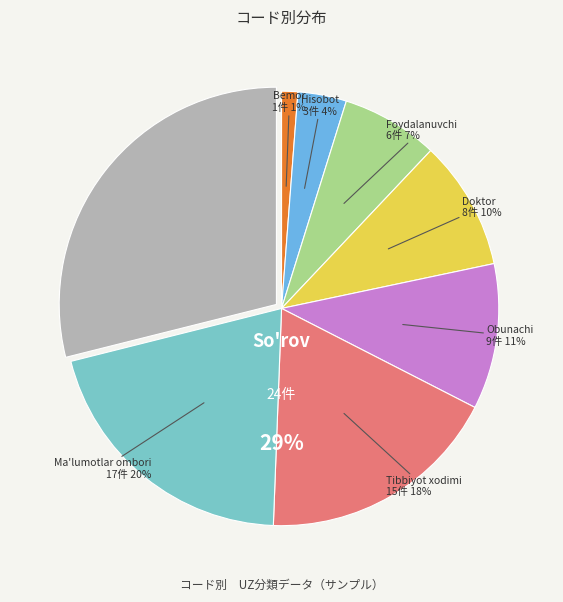

Is Bemor the majority of the pie?

No